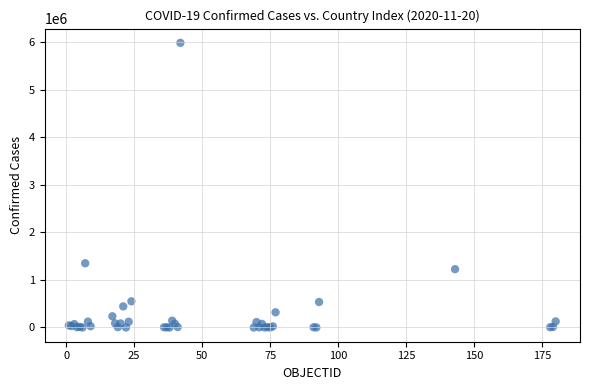

What Y value in the scatter plot is closest to 2990953?

1349434